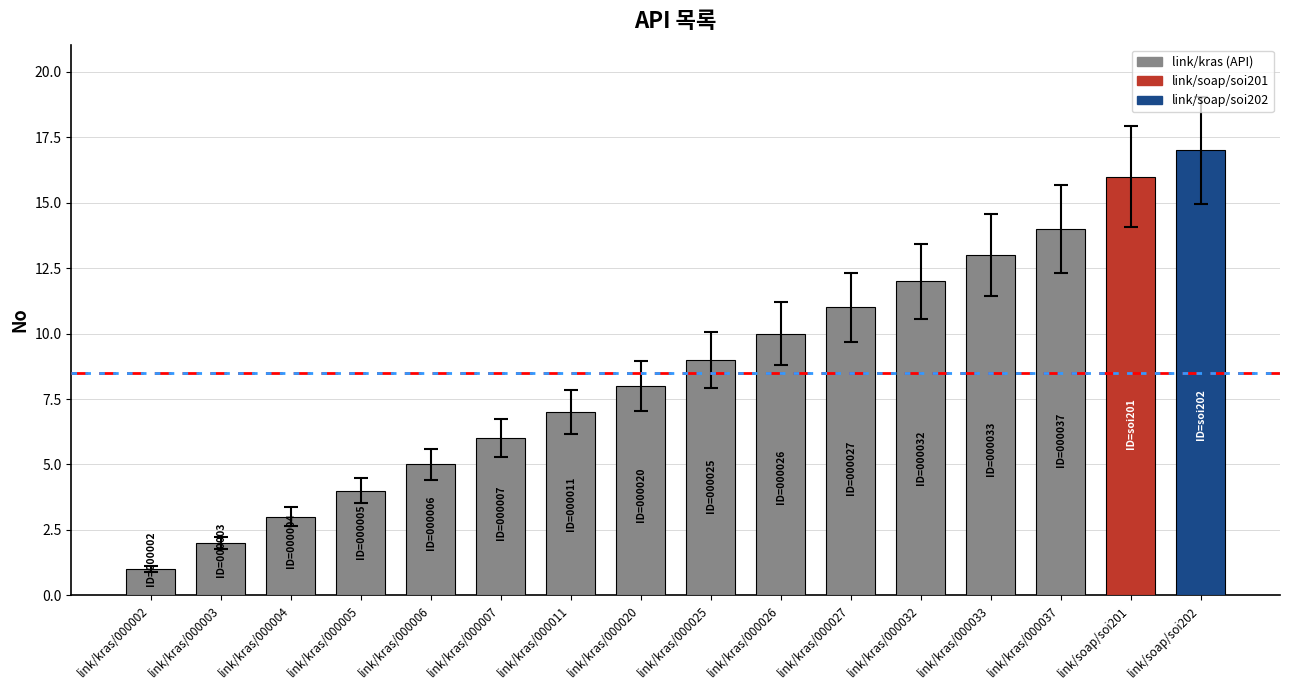

Rank the categories by value from highest to lowest.

link/soap/soi202, link/soap/soi201, link/kras/000037, link/kras/000033, link/kras/000032, link/kras/000027, link/kras/000026, link/kras/000025, link/kras/000020, link/kras/000011, link/kras/000007, link/kras/000006, link/kras/000005, link/kras/000004, link/kras/000003, link/kras/000002